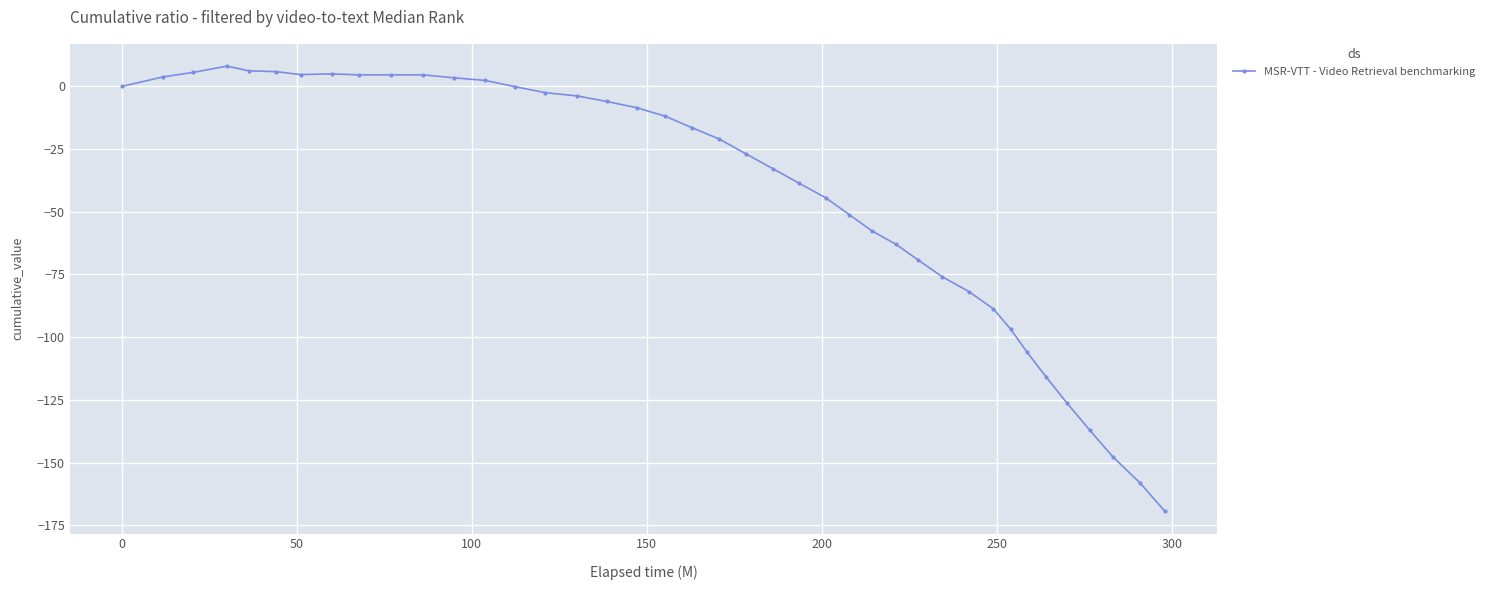

What is the difference between the maximum and second lowest values?

166.2